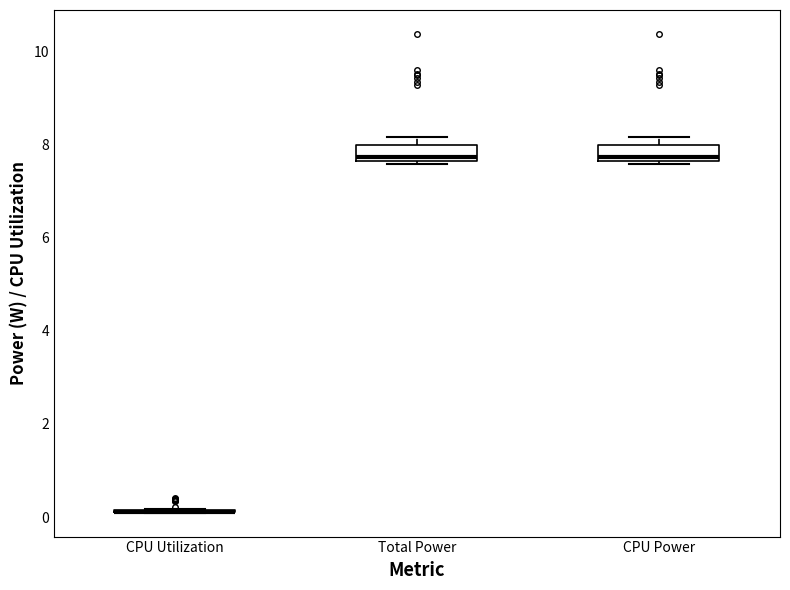

Reading left to right, transcribe this box plot: for each box, give where its median line is, the range the box spans, and where its two whiskers end, as read against the y-axis. The values are not printed on the chart, so give them approximately, as read against the axis.

CPU Utilization: box collapsed to a line at 0.2, whiskers 0.0 to 0.2
Total Power: median 7.8, box 7.6 to 8.0, whiskers 7.6 (just below the box's lower edge) to 8.2
CPU Power: median 7.8, box 7.6 to 8.0, whiskers 7.6 (just below the box's lower edge) to 8.2